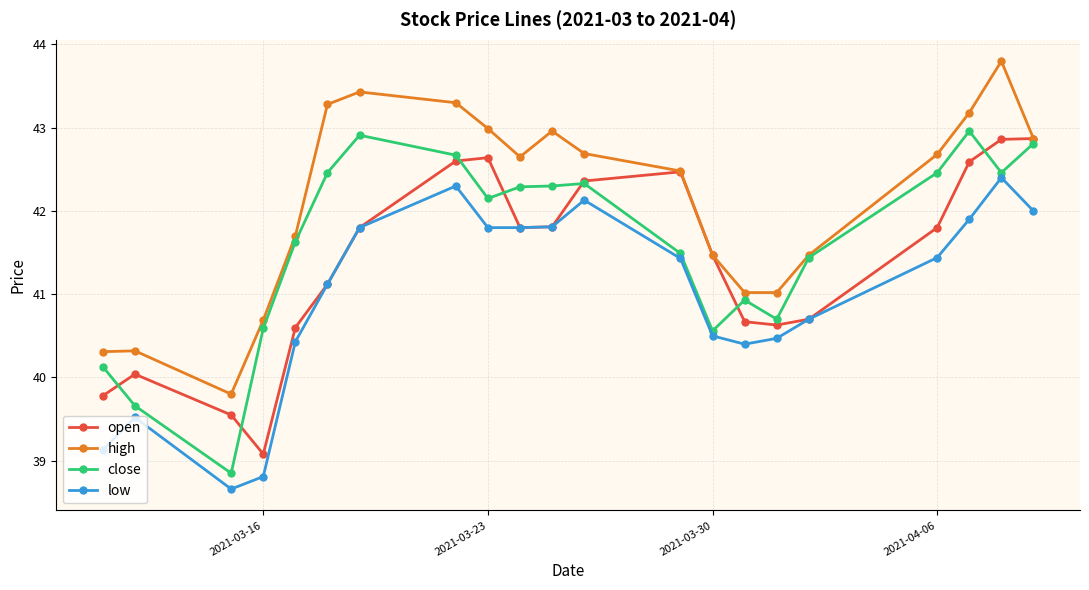

What is the minimum value shown in the chart?

38.7